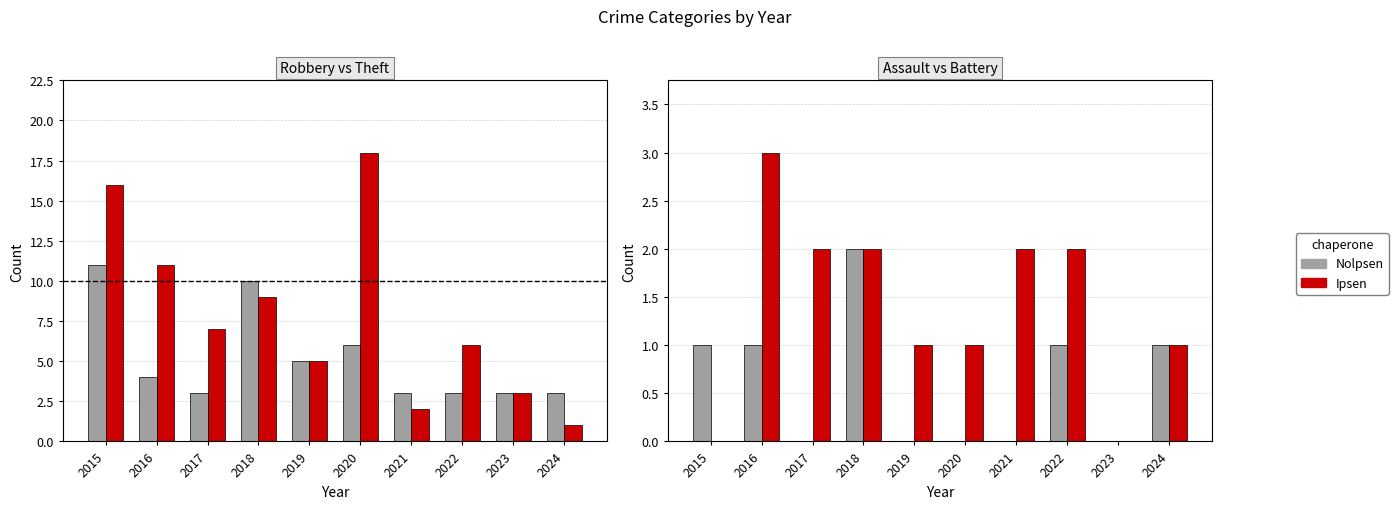

At which label does Theft reach its minimum?

2024